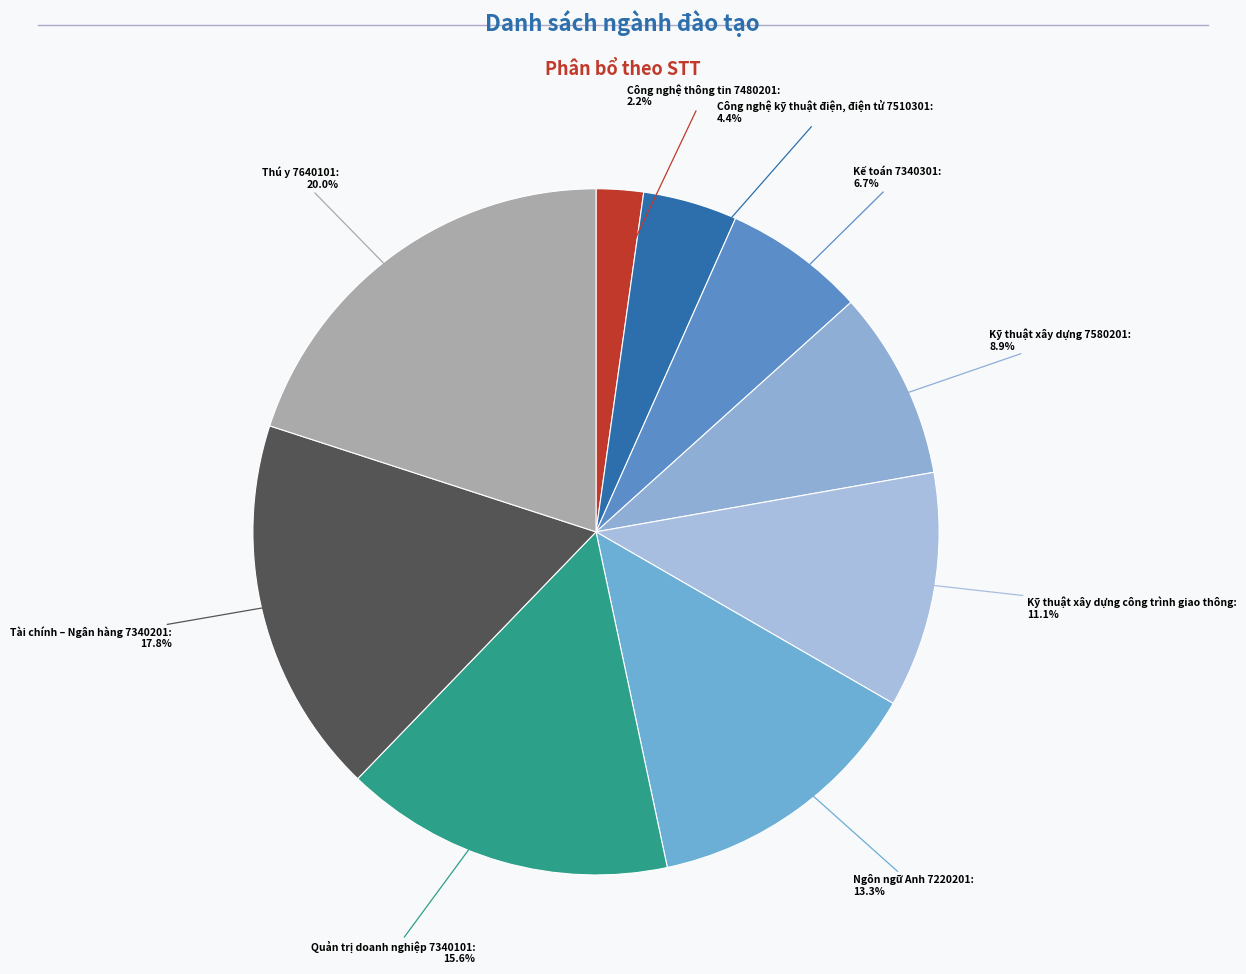

To the nearest percent, what is the difference between the largest and smallest slice percentages?

18%